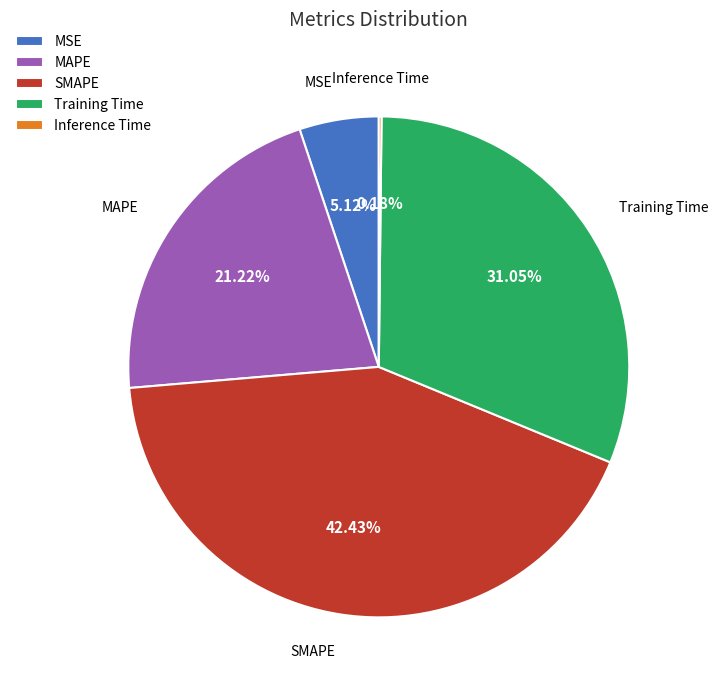

Combined, do MAPE and Training Time account for over 50%?

Yes